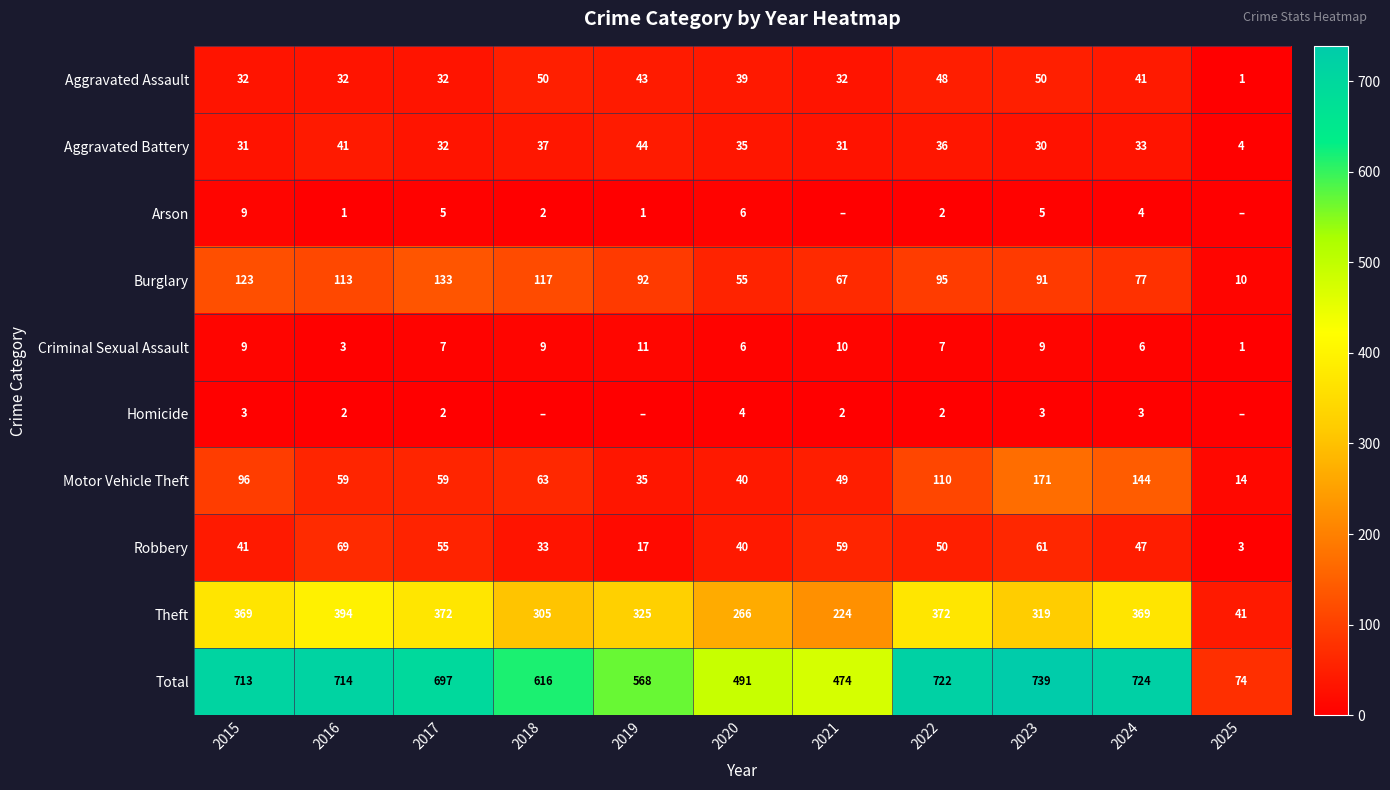

How many distinct data groups are displayed?

10